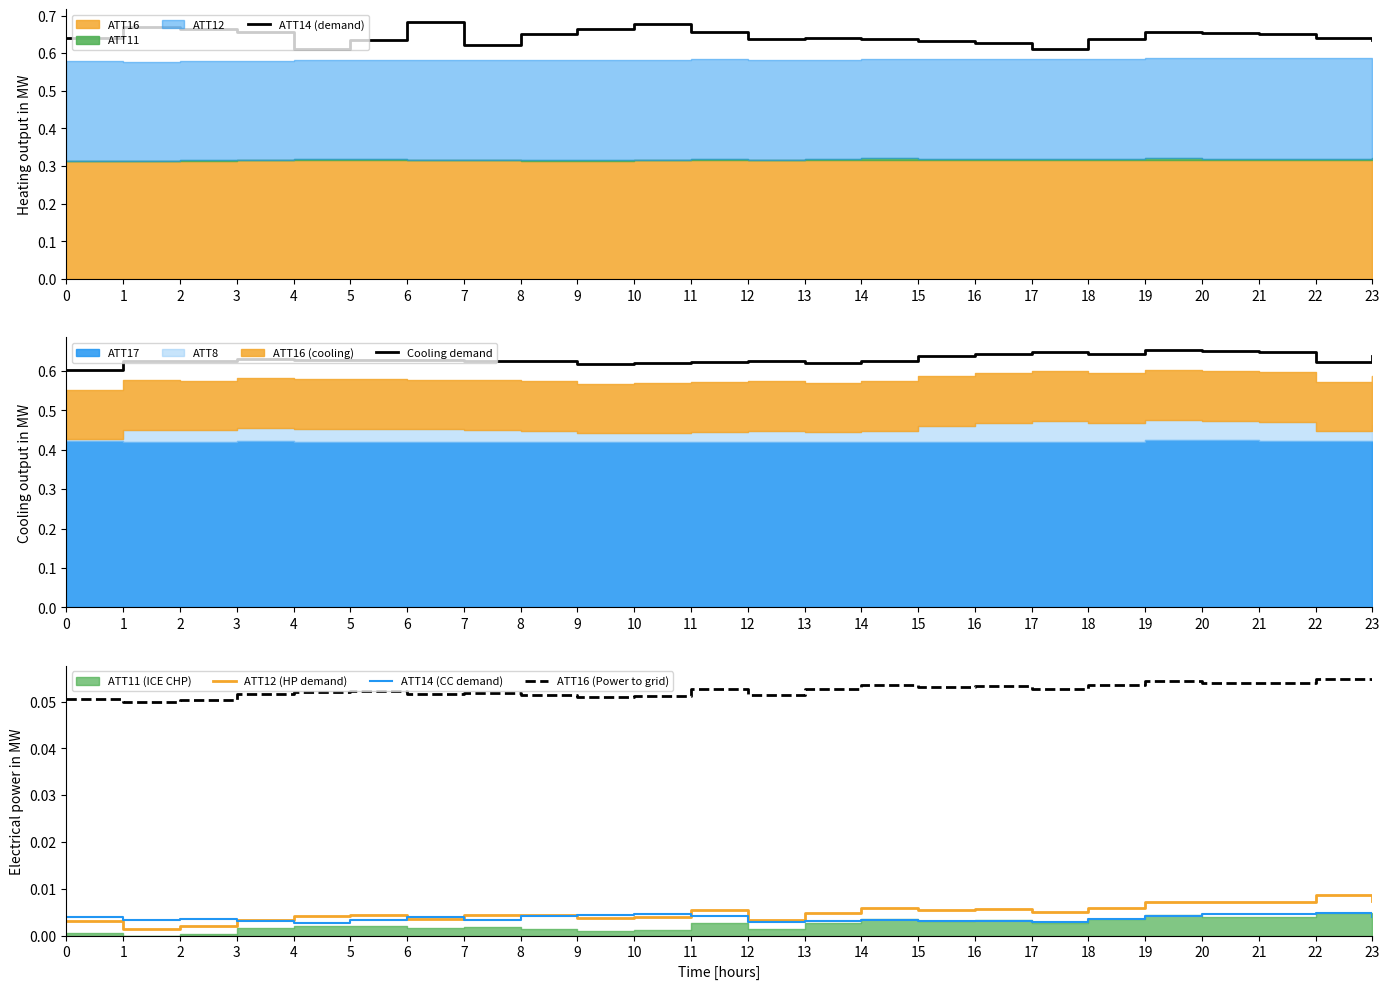

True or false: ATT14 (CC demand) and ATT14 (demand) cross at least once.

False